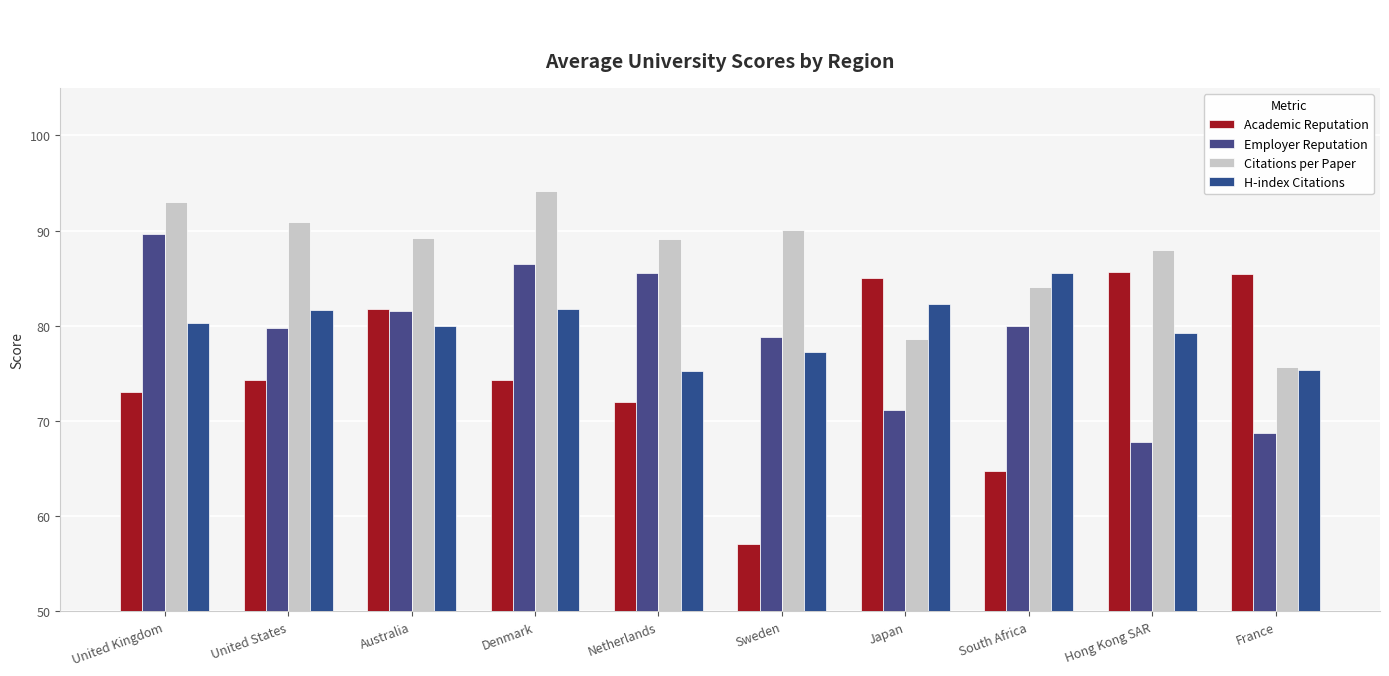

Between Sweden and South Africa, which series saw the biggest shift?

H-index Citations